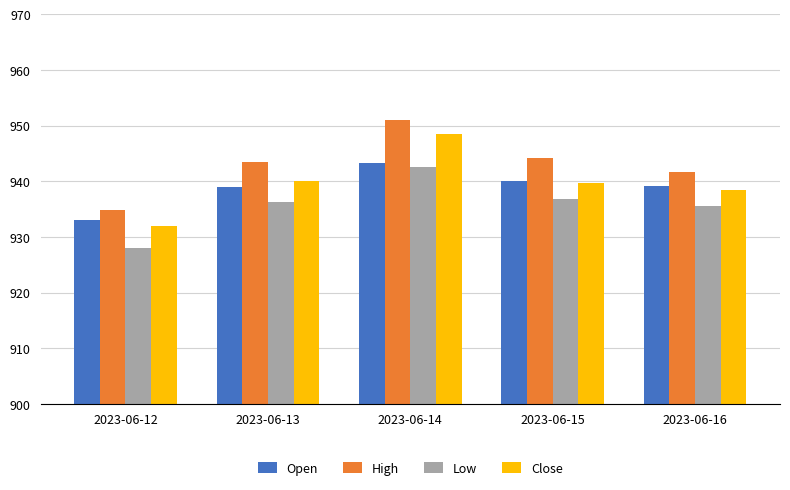

How many categories are shown in the chart?

5